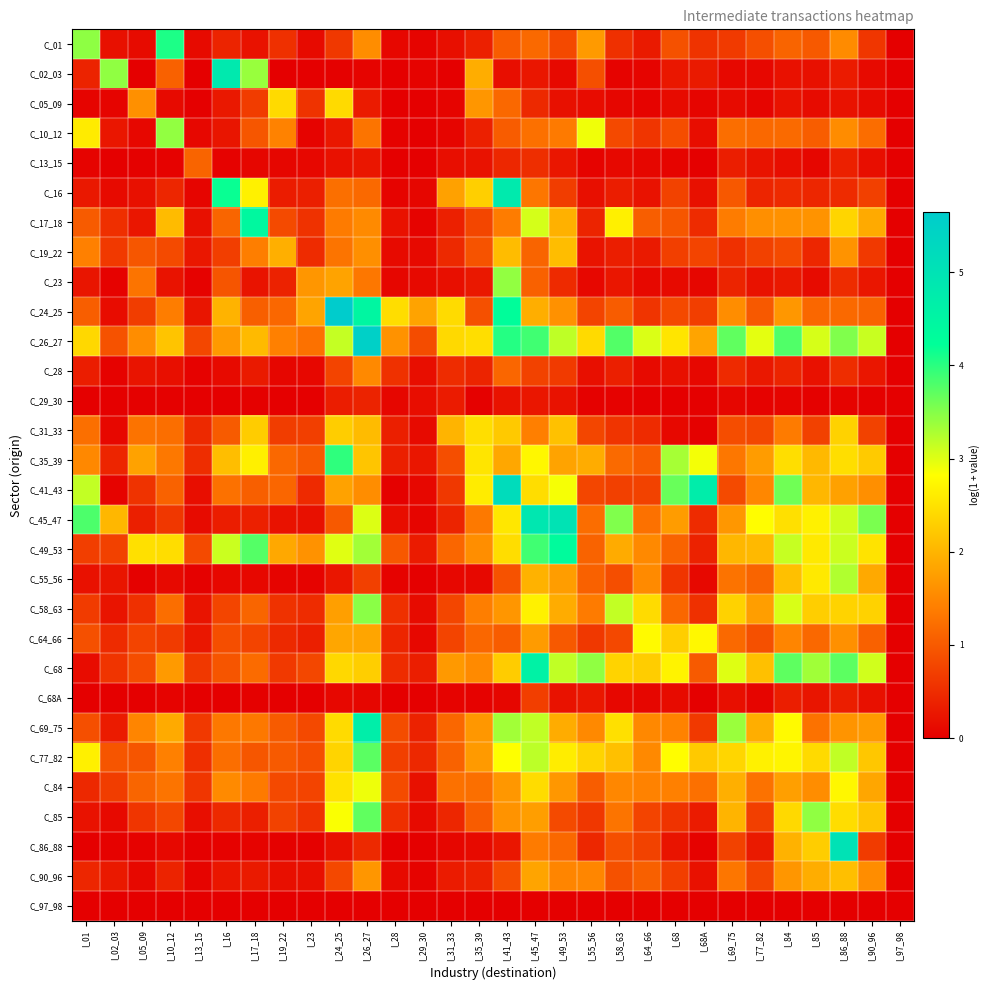

What is the total value across all series at I_35_39?

33.6